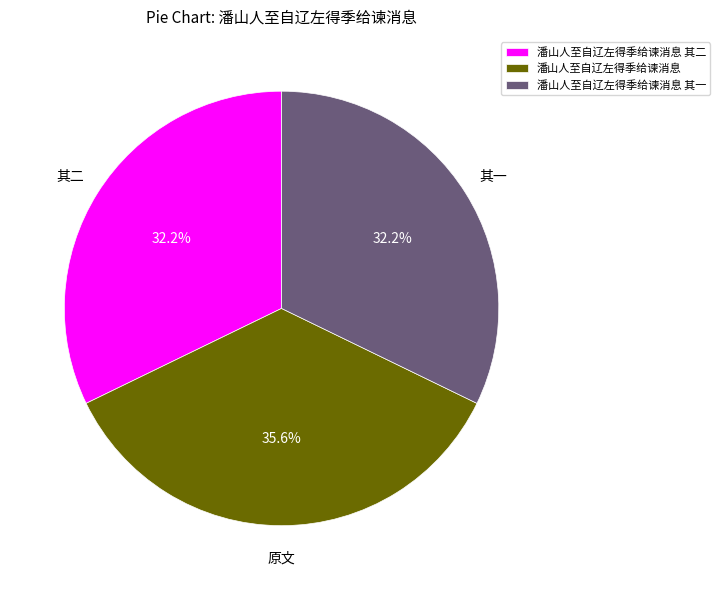

What percentage is NOT represented by 潘山人至自辽左得季给谏消息?

64.4%